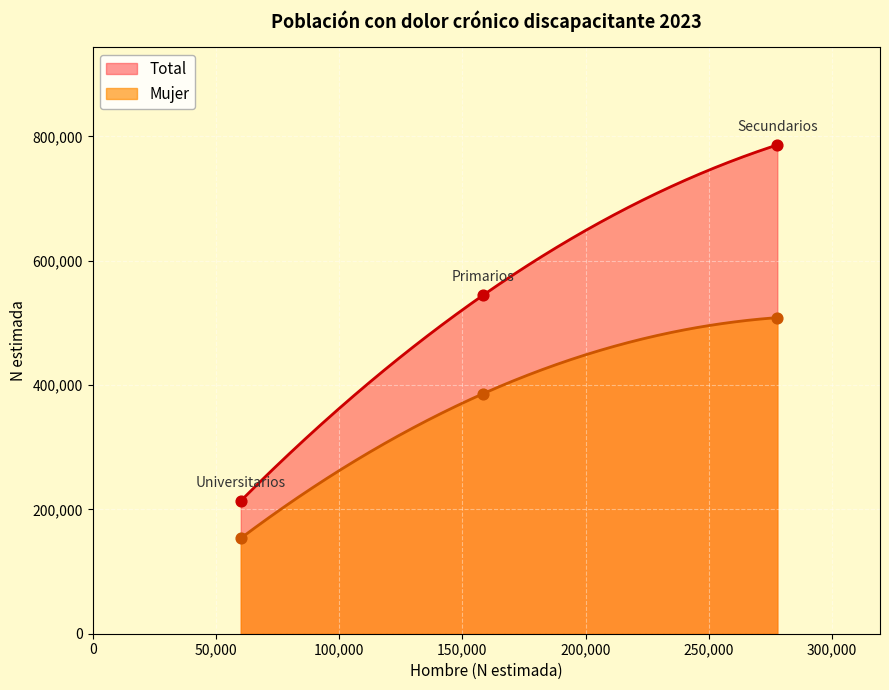

Which series has the largest Y range (max minus min)?

Total